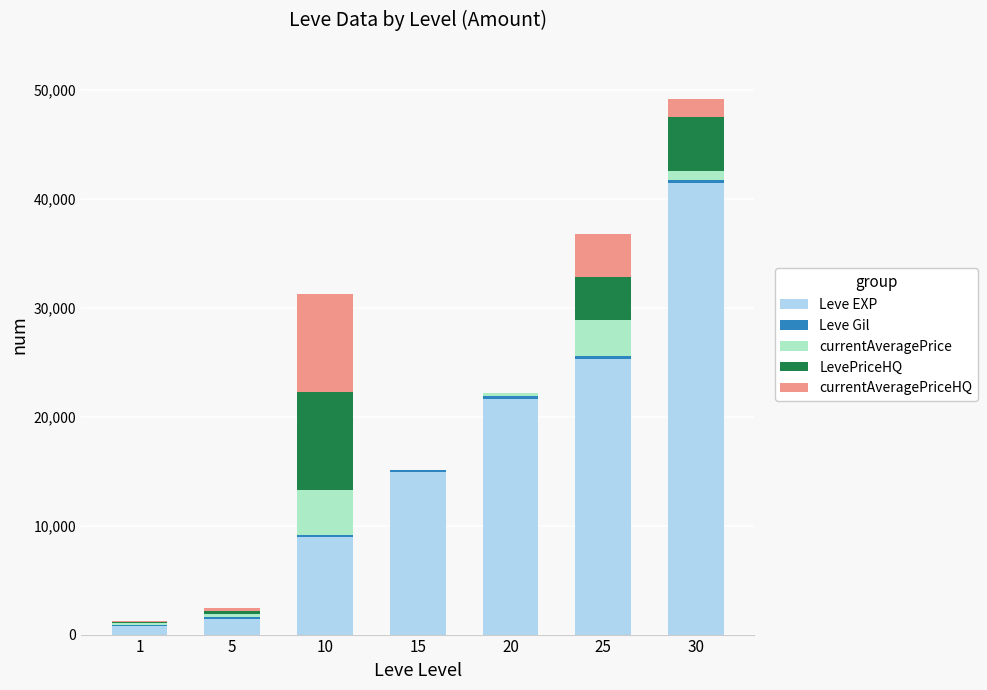

Count the number of data series in this chart.

5